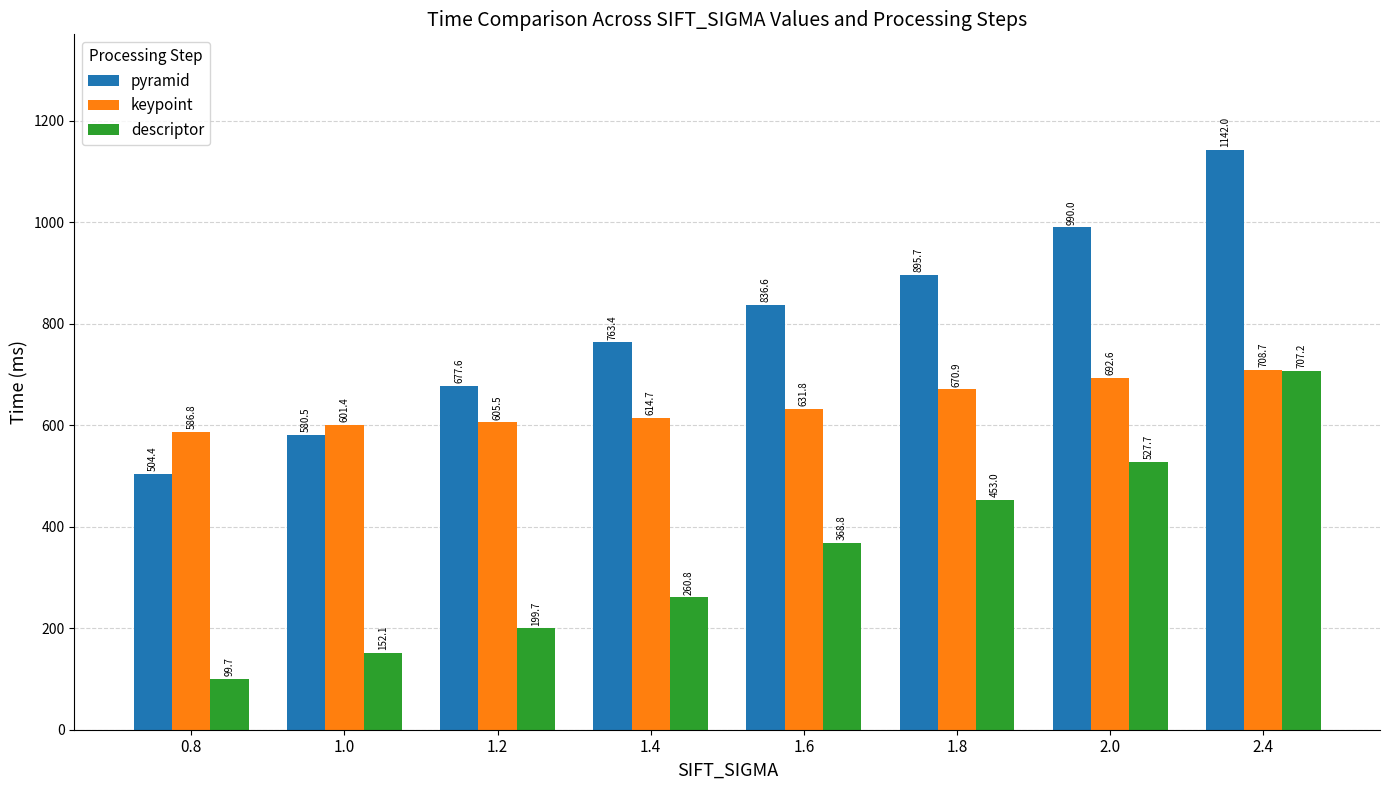

Rank the categories by pyramid value from lowest to highest.

0.8, 1.0, 1.2, 1.4, 1.6, 1.8, 2.0, 2.4